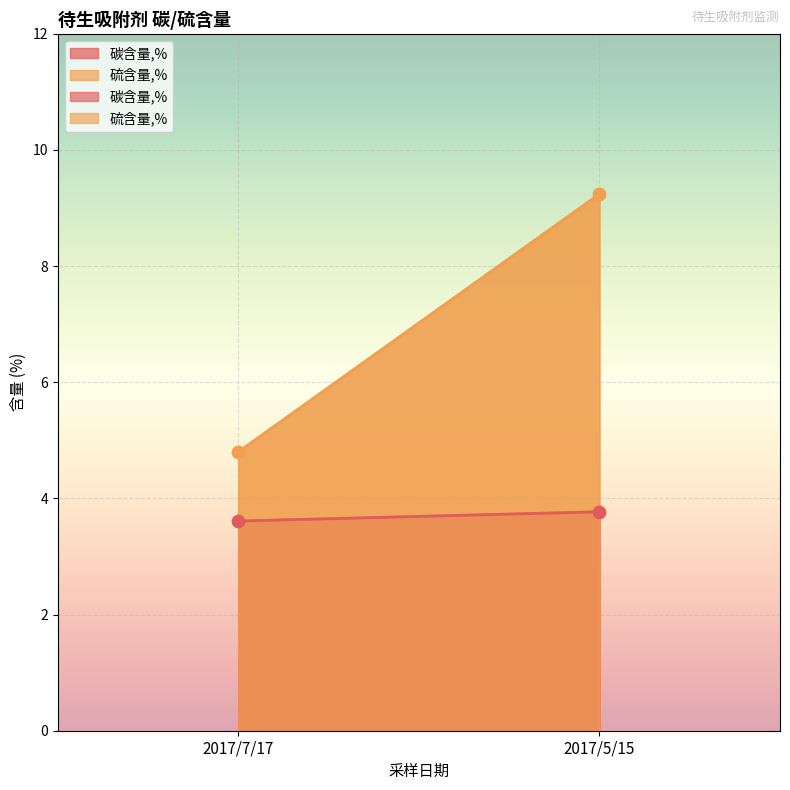

What is the total value across all series at 2017/5/15?

13.0